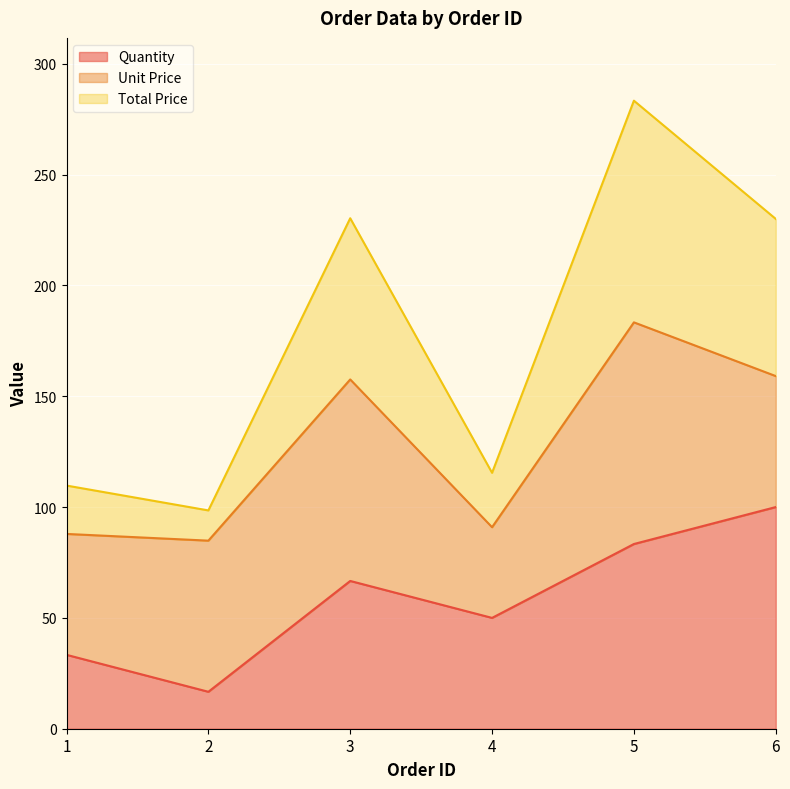

Rank the categories by Quantity value from lowest to highest.

2, 1, 4, 3, 5, 6